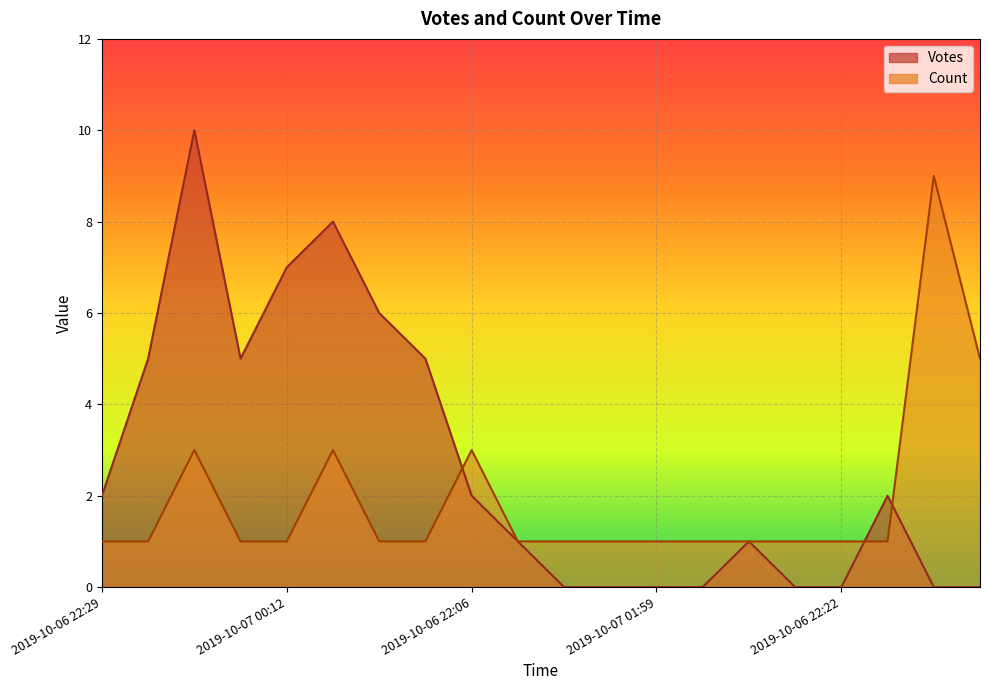

True or false: Count and Votes cross at least once.

True